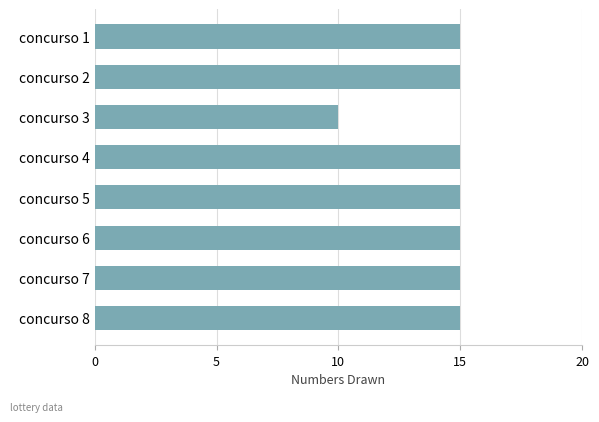

What is the sum of all values?

115